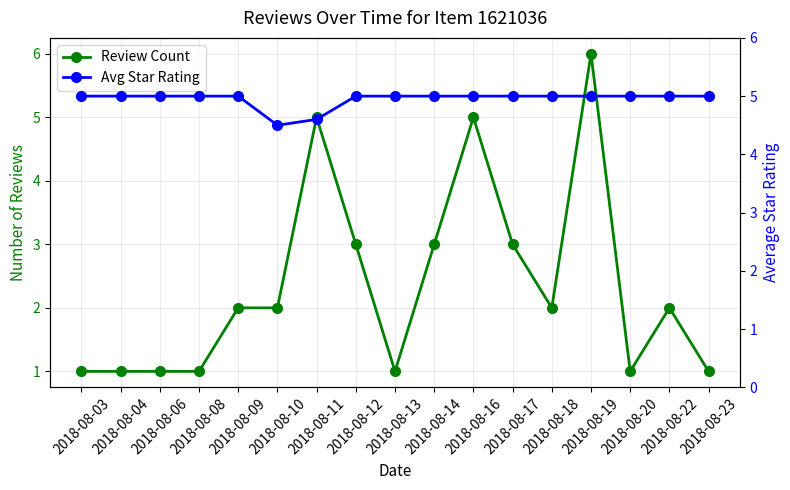

What is the sum of the Avg Star Rating values at 2018-08-14 and 2018-08-16?

10.0